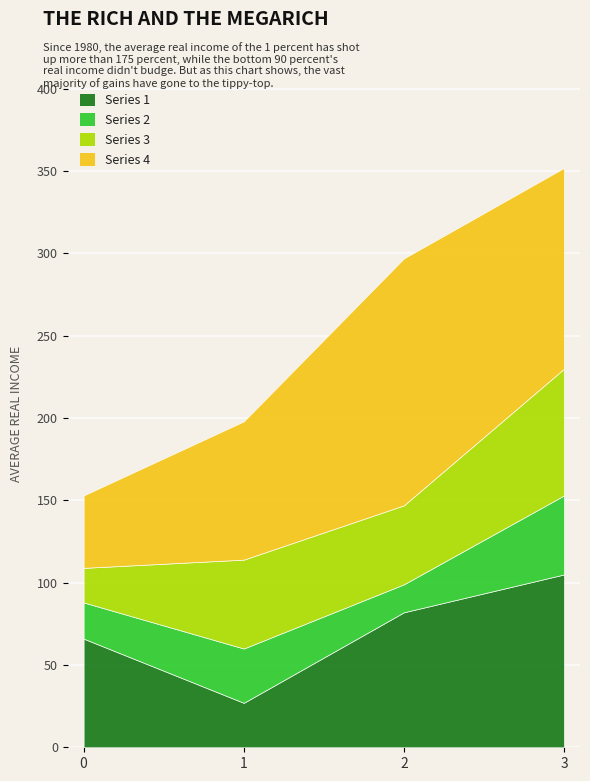

Where do Series 2 and Series 3 first cross each other?

0 and 1